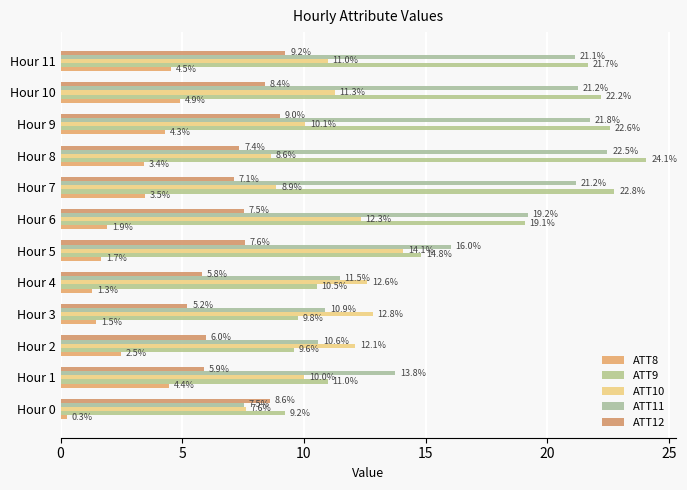

What is the lowest value of the ATT12 series?

5.2